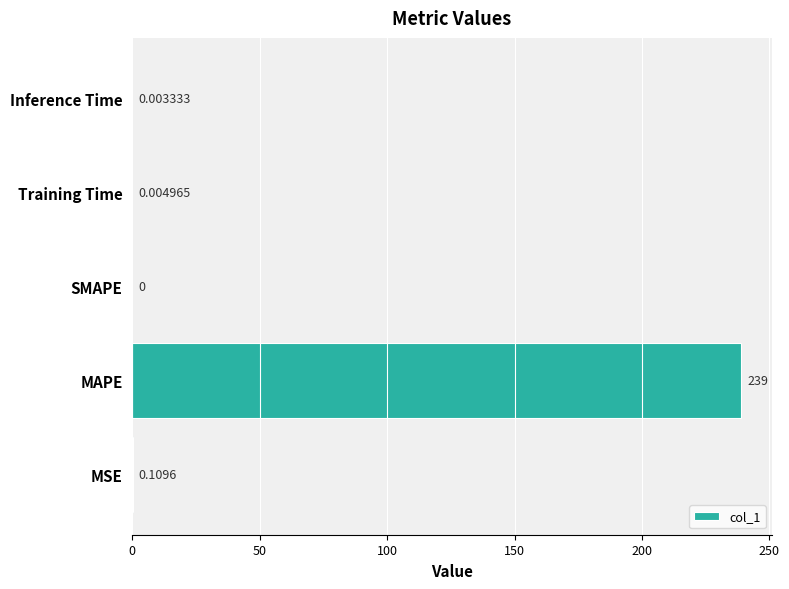

Where is the data nearest to the value 119?

MSE